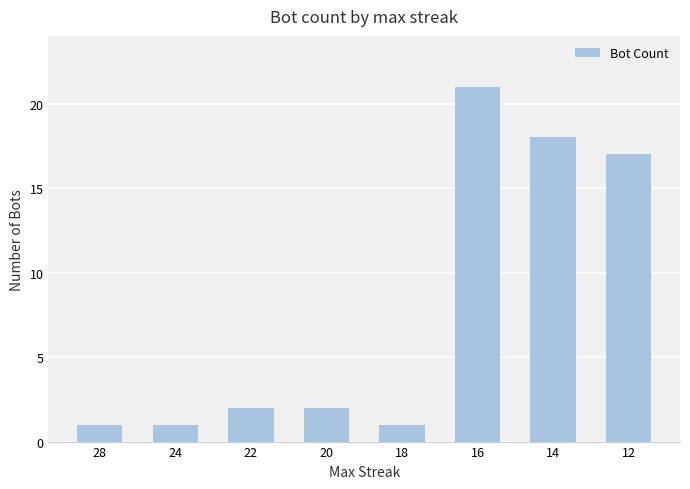

How many bars are there in total?

8